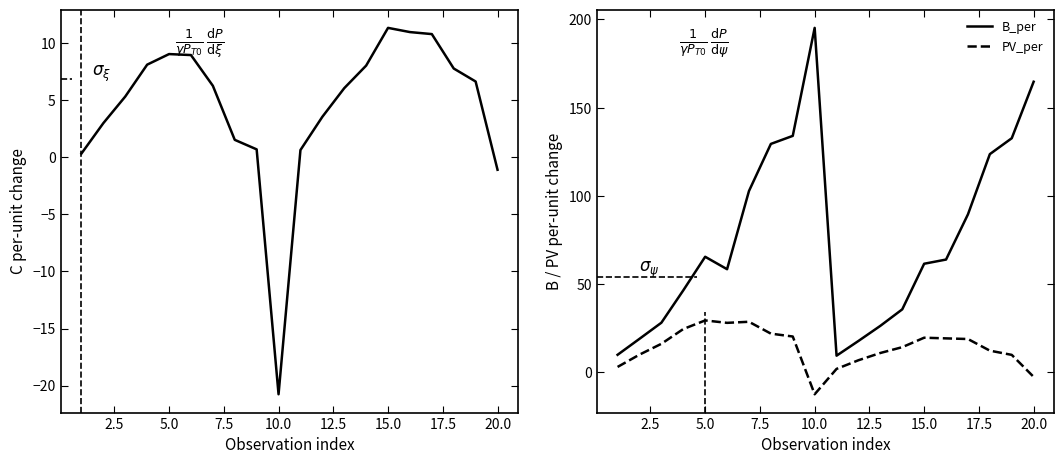

How many data points does each series have?

20